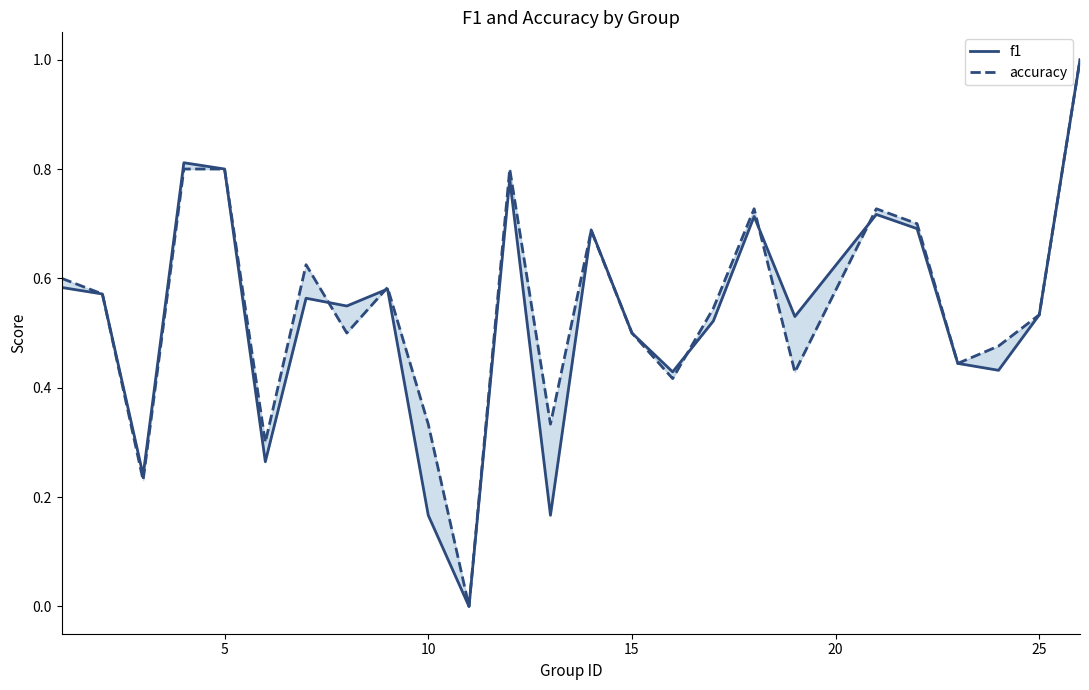

In f1, how many points are lower than both neighbors (excluding endpoints)?

8